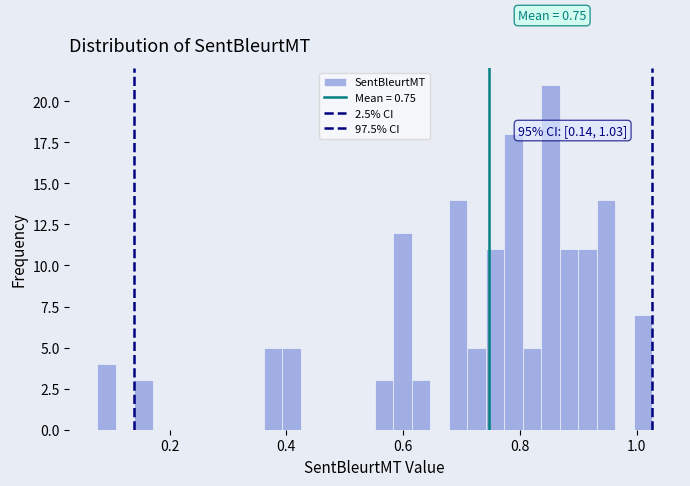

Around what value on the x-axis is the tallest bar? Give the approximate position of its centre, as read against the axis.

0.86